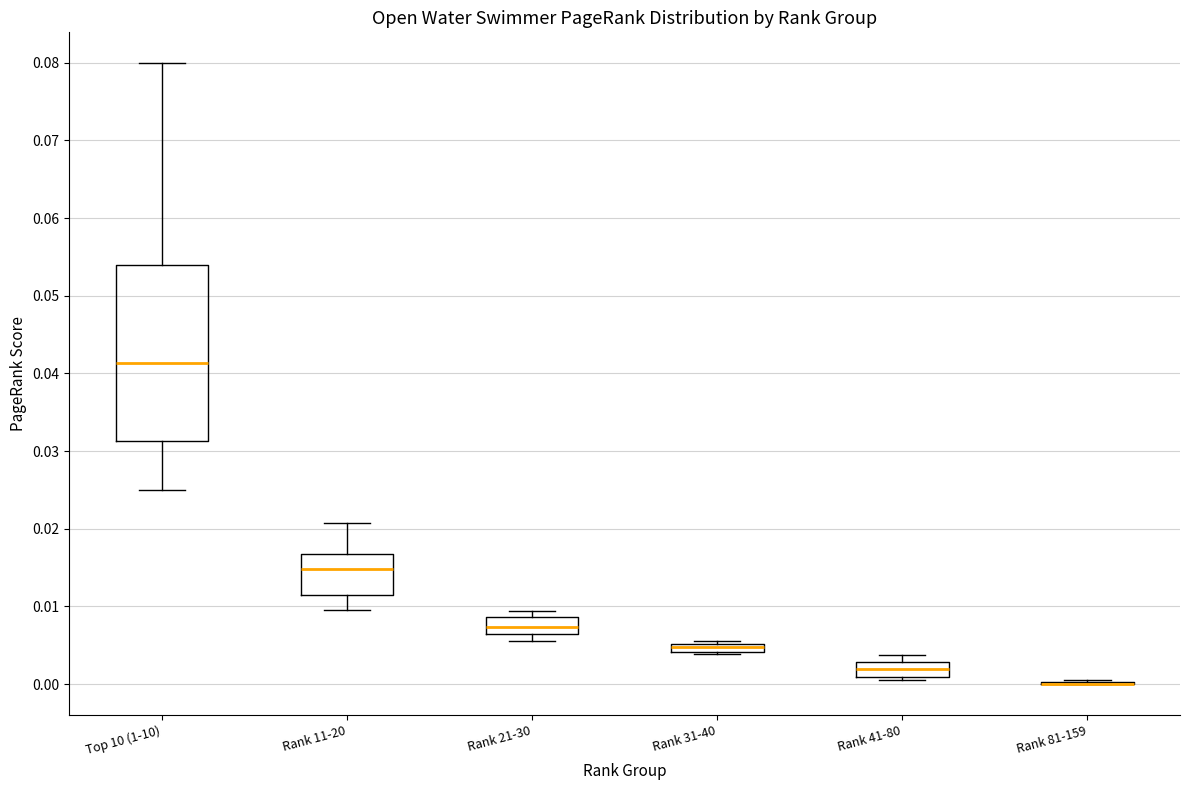

Where does the median line of the box for Rank 41-80 sit on the y-axis? The values are not printed on the chart, so give them approximately, as read against the axis.

0.002